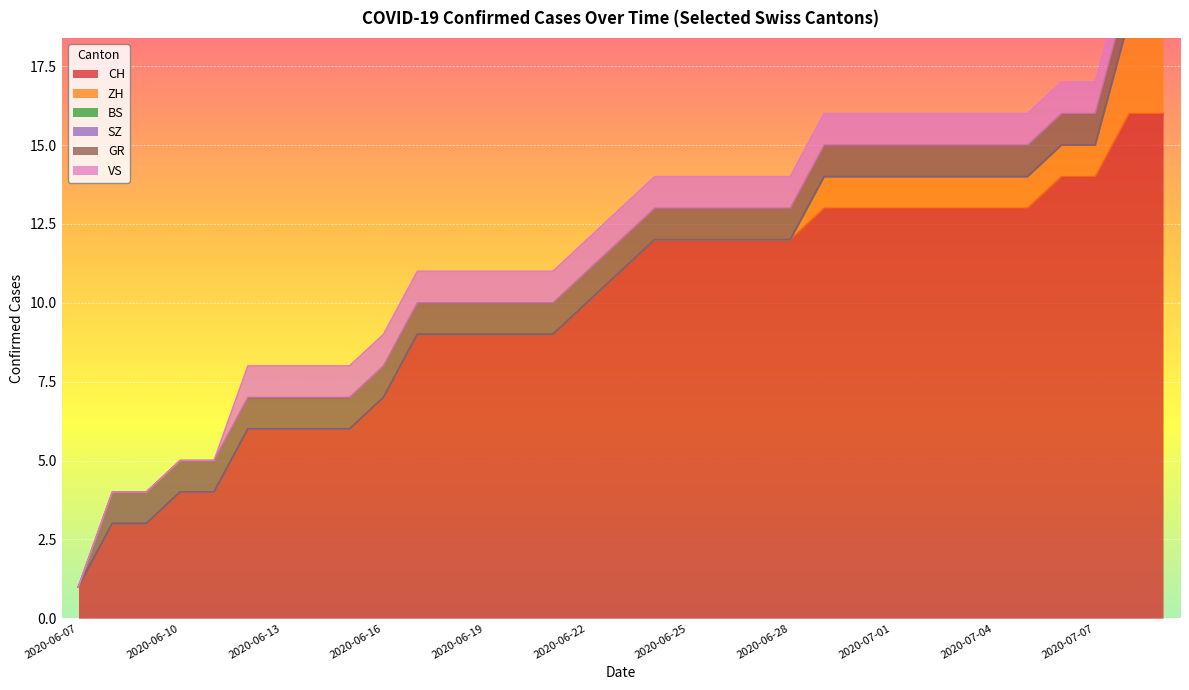

Which series has the largest range (max minus min)?

CH